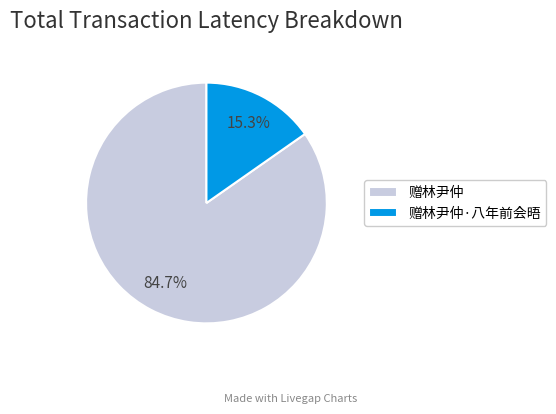

Count the number of slices in the pie.

2